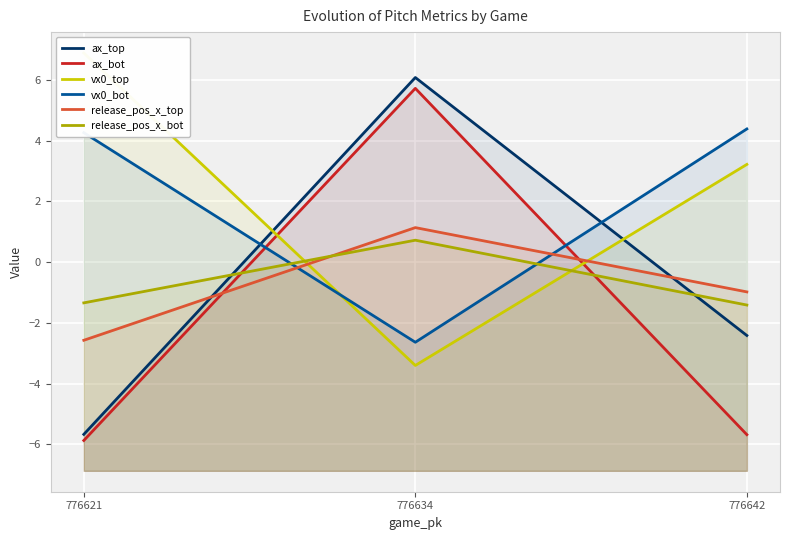

Rank the series at 776621 from lowest to highest value.

ax_bot, ax_top, release_pos_x_top, release_pos_x_bot, vx0_bot, vx0_top